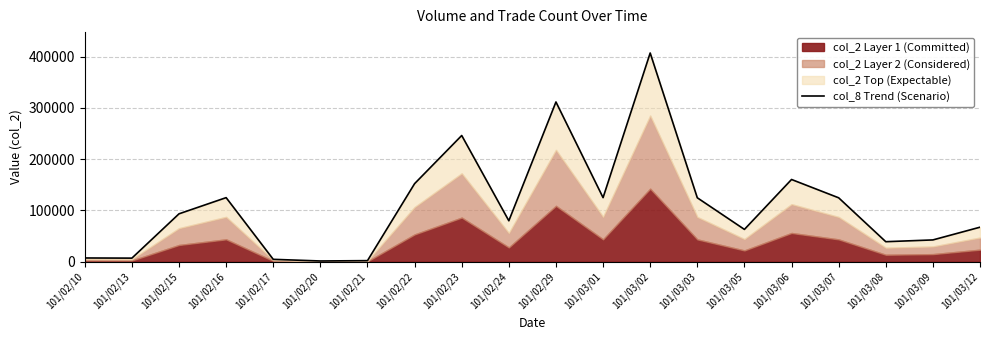

Reading left to right, extract all data points from this chart.

7400	7100	93490	125010	4750	1540	2220	152300	246140	79930	311520	125020	406980	124740	63100	160400	124700	39130	42590	67400